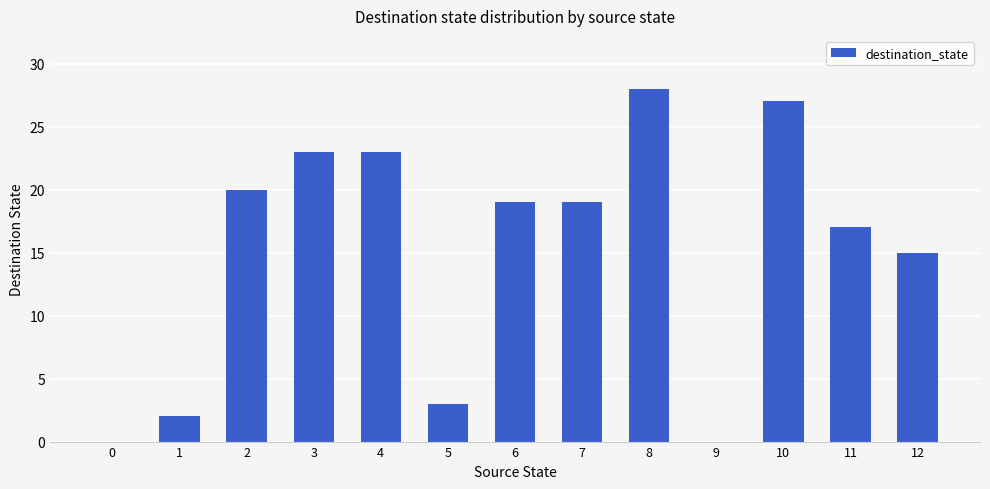

Are the bars horizontal?

No